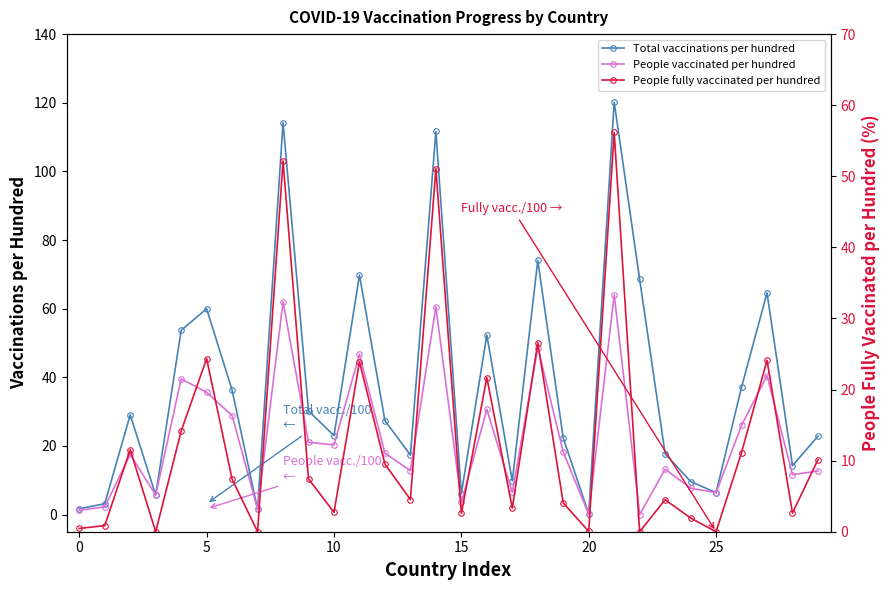

Does the chart display data point markers on the line(s)?

Yes